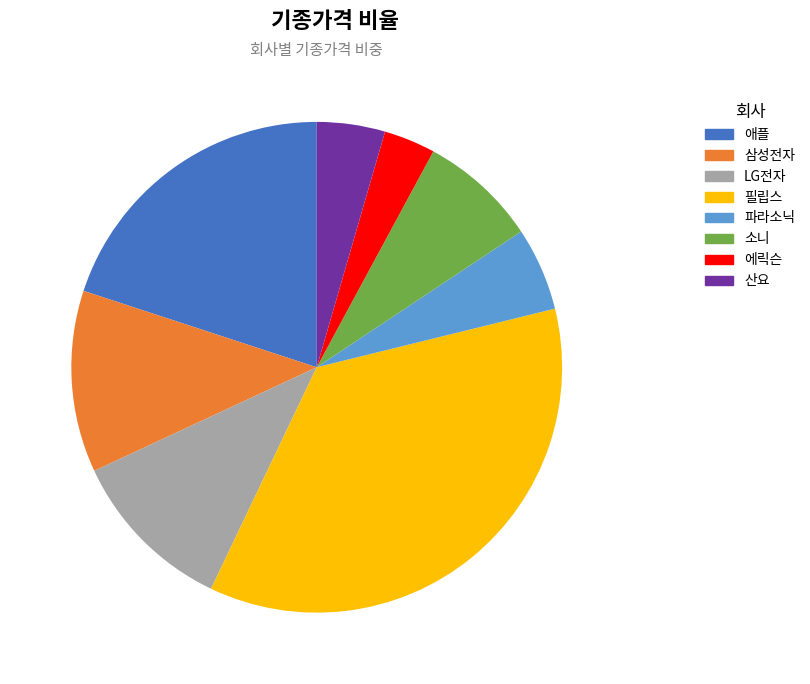

Is the sum of 필립스 and 에릭슨 greater than half?

No